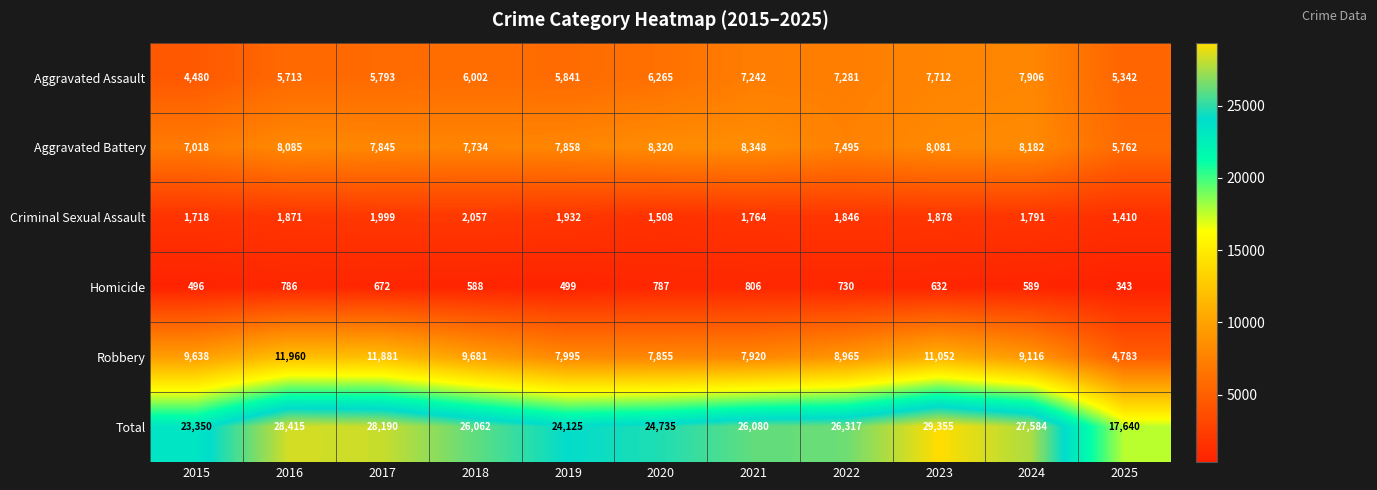

Where is Aggravated Battery nearest to the value 7055?

2015